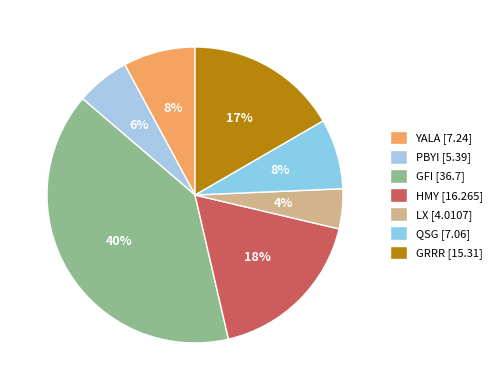

True or false: YALA accounts for 8% of the total.

True